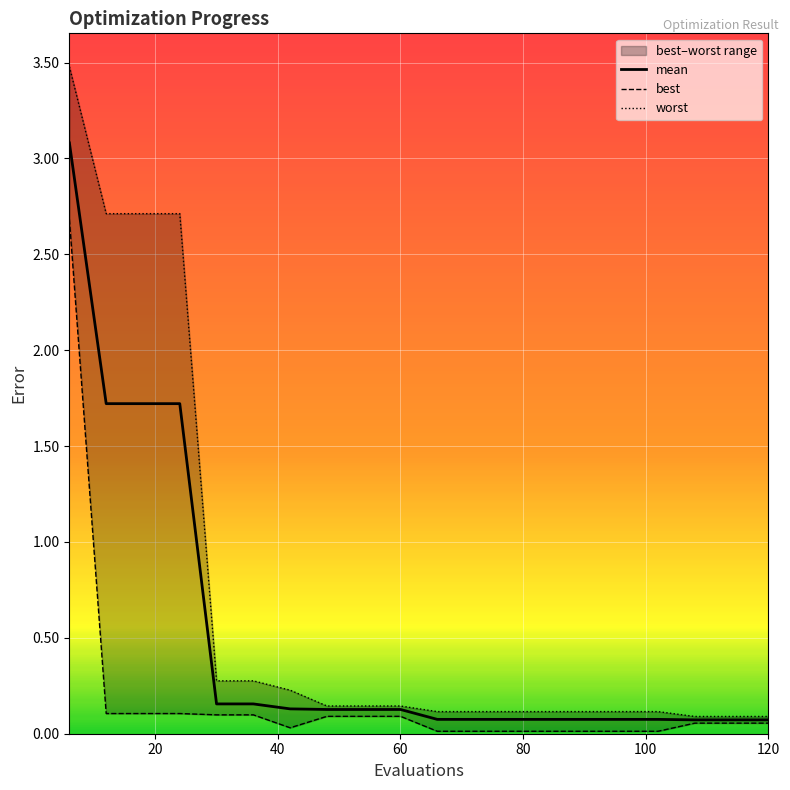

What is the highest value of the mean series?

3.1